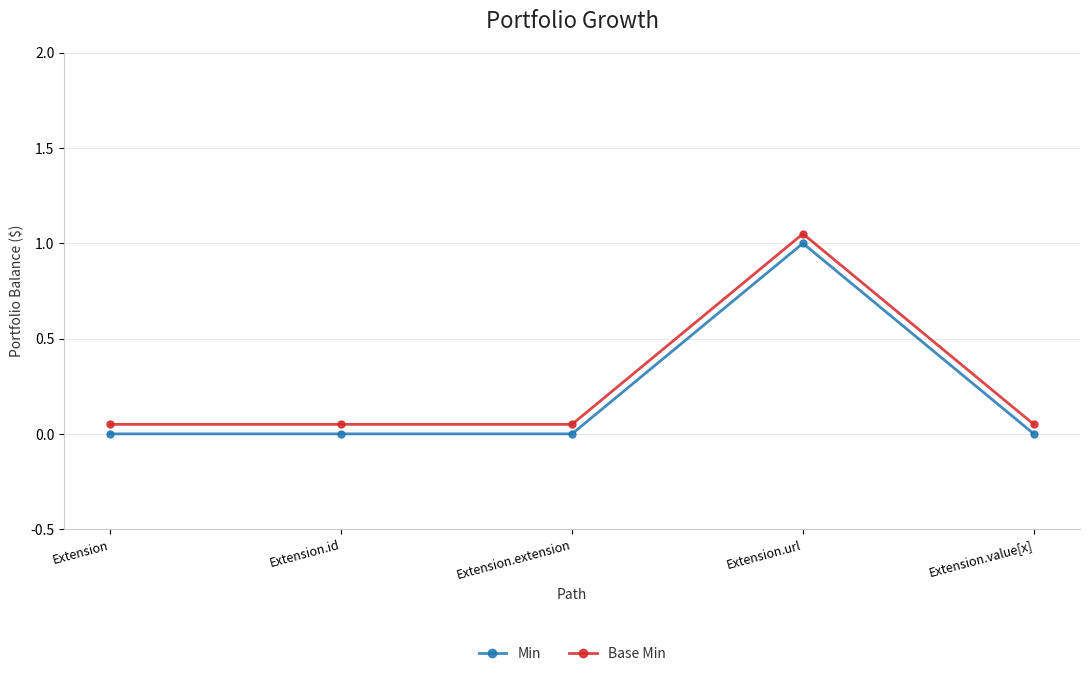

Which label corresponds to the largest value in the chart?

Extension.url